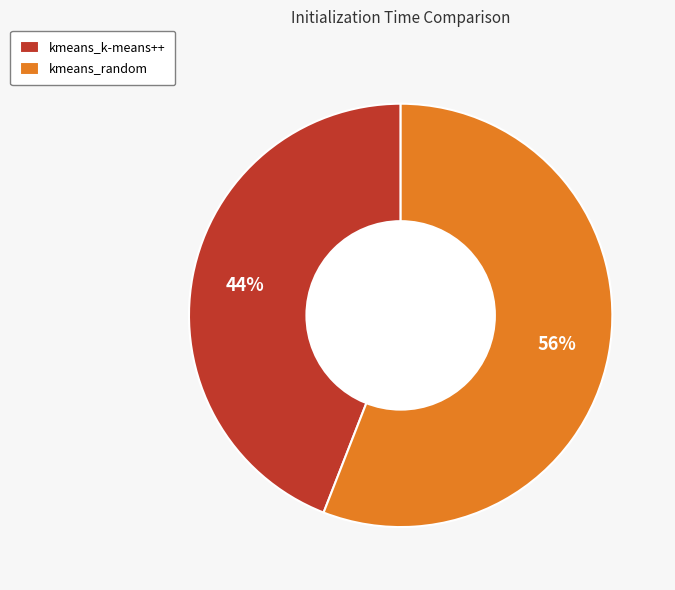

To the nearest percent, what is the combined percentage of kmeans_k-means++ and kmeans_random?

100%